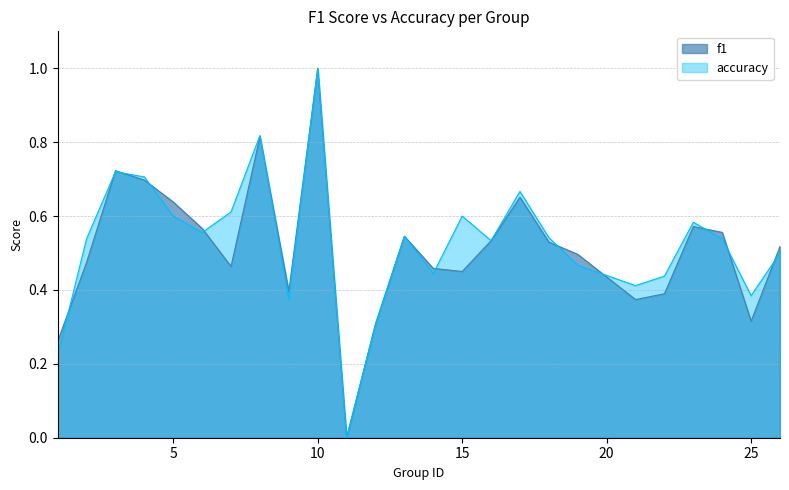

Does the chart have visible grid lines?

Yes